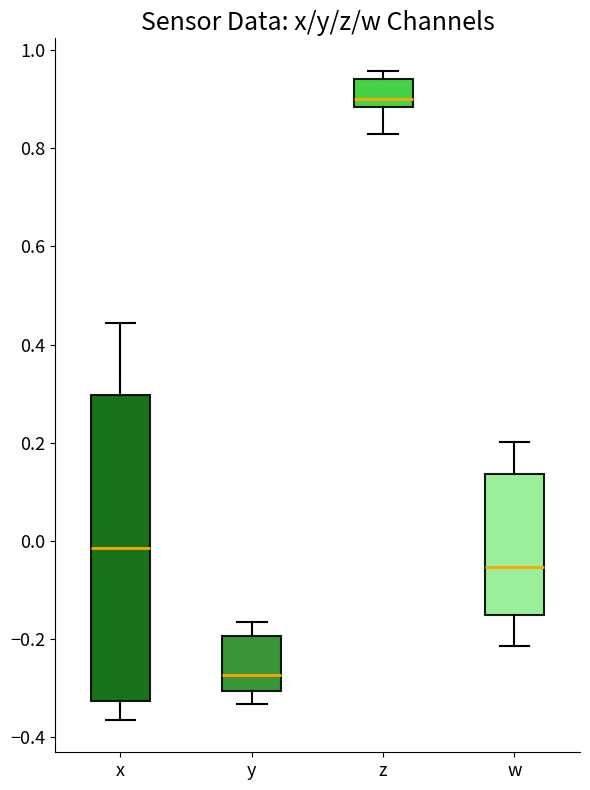

Which box has the lowest median line?

y